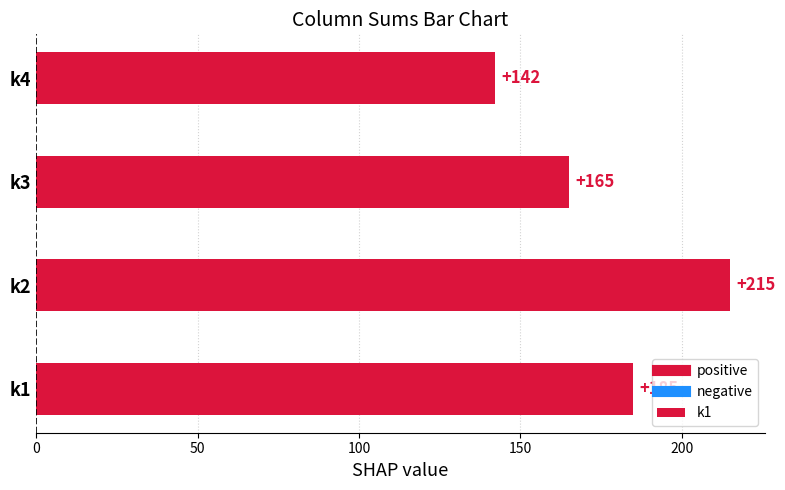

Reading bottom to top, transcribe all the data shown in this chart.

k1=185	k2=215	k3=165	k4=142